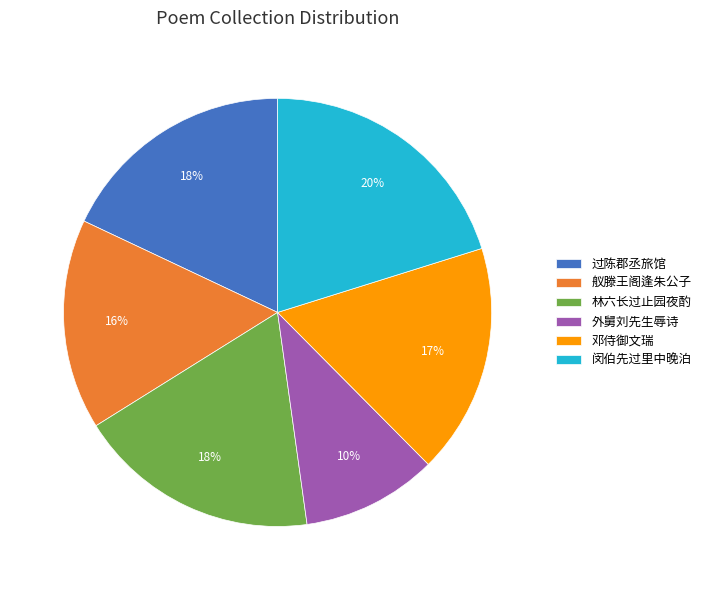

Do 外舅刘先生辱诗 and 邓侍御文瑞 together represent more than half of the pie?

No